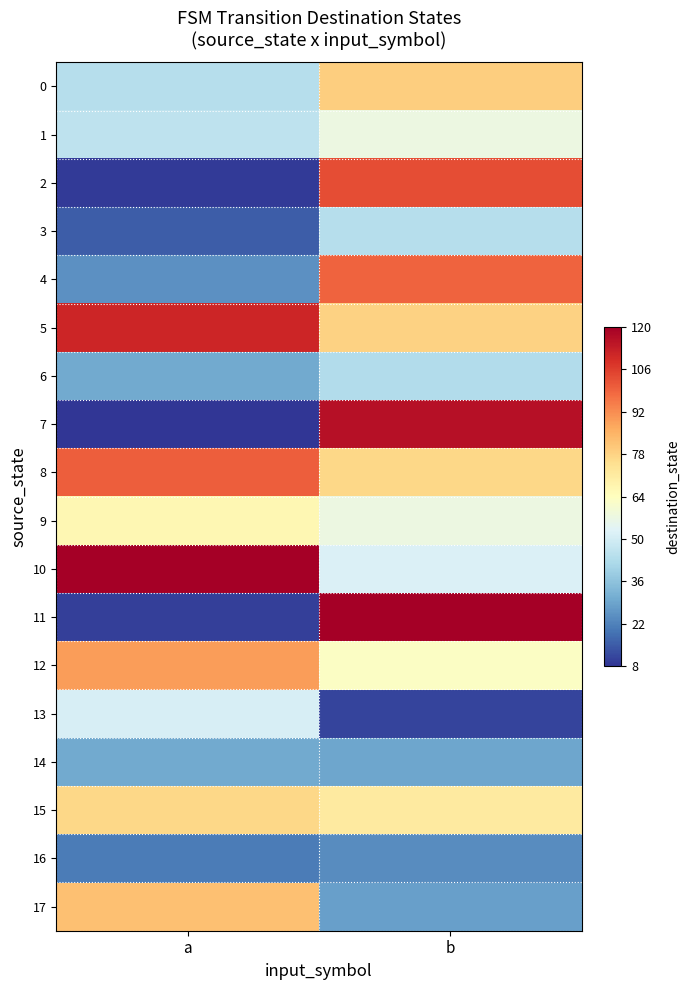

Which label corresponds to the largest value in the chart?

a